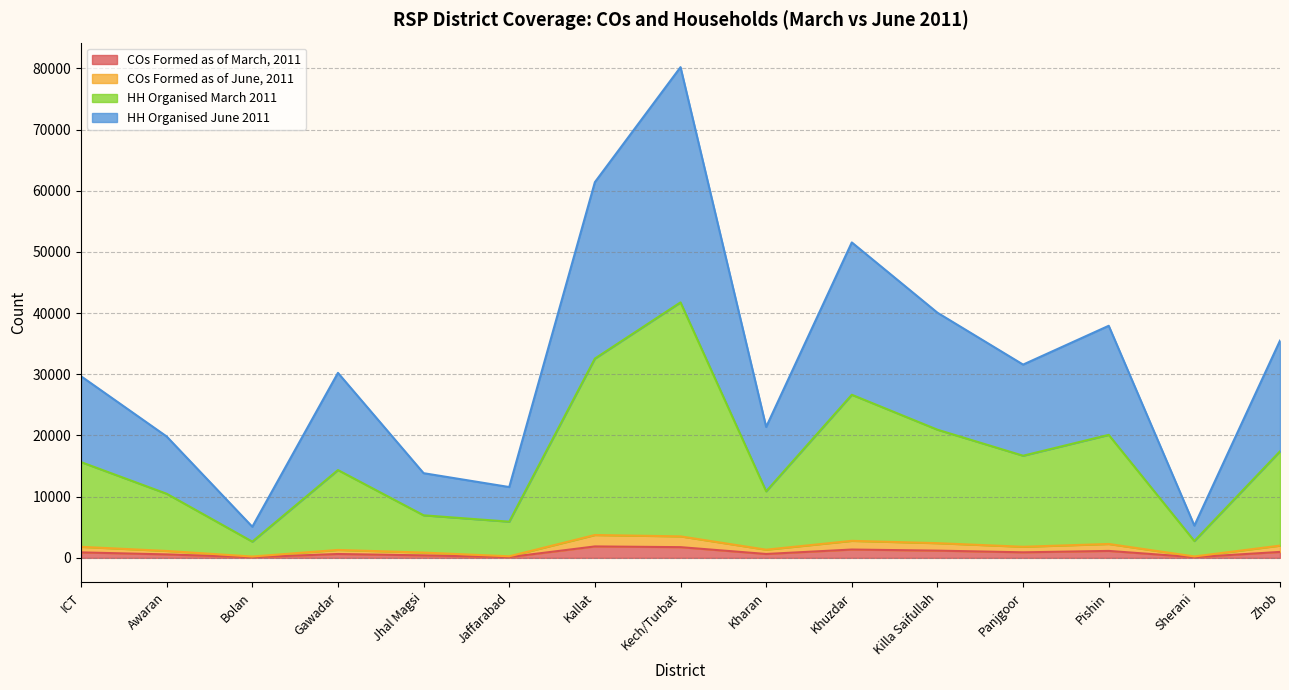

What is the spread (max minus min) of values at Panjgoor?

30678